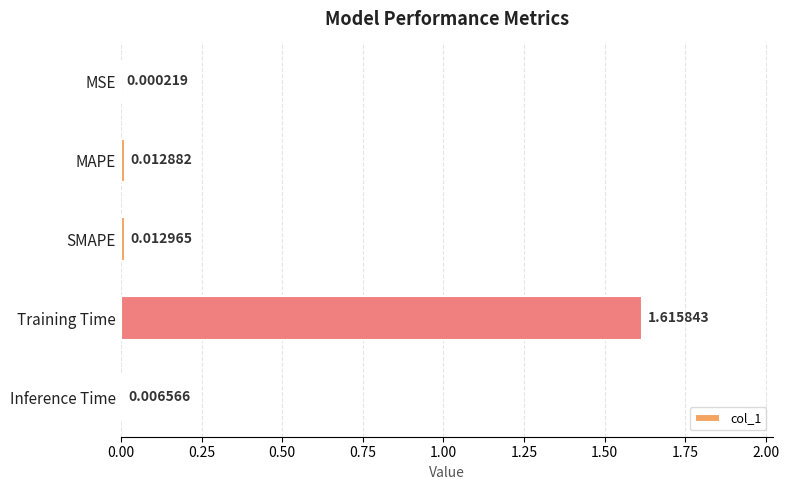

What is the change in value from SMAPE to Training Time?

+1.6